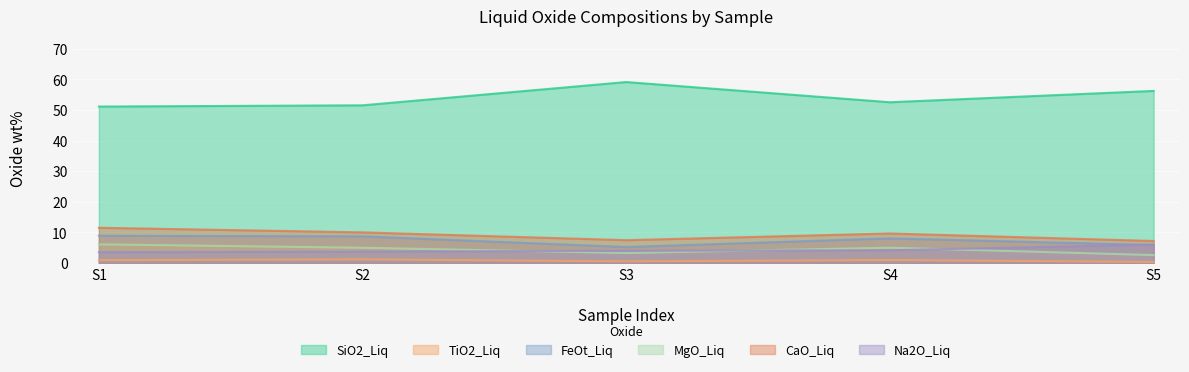

True or false: Na2O_Liq and CaO_Liq cross at least once.

False